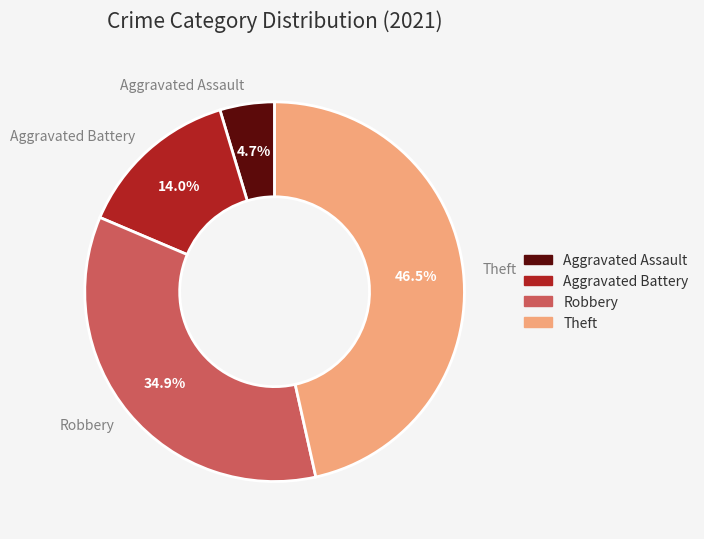

What percentage is NOT represented by Theft?

53.5%